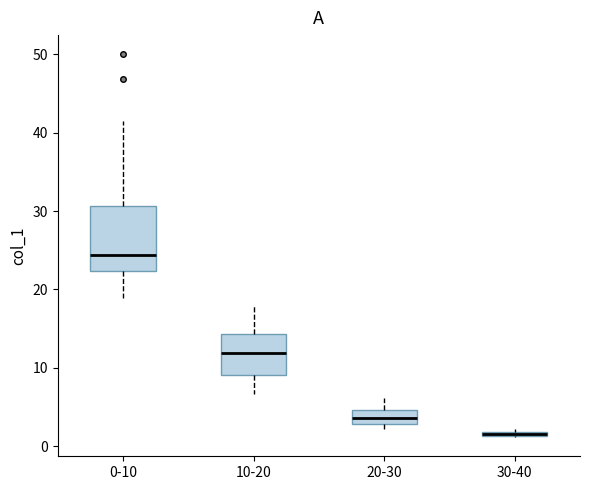

Which box is the tallest, from its lower edge to its upper edge?

0-10